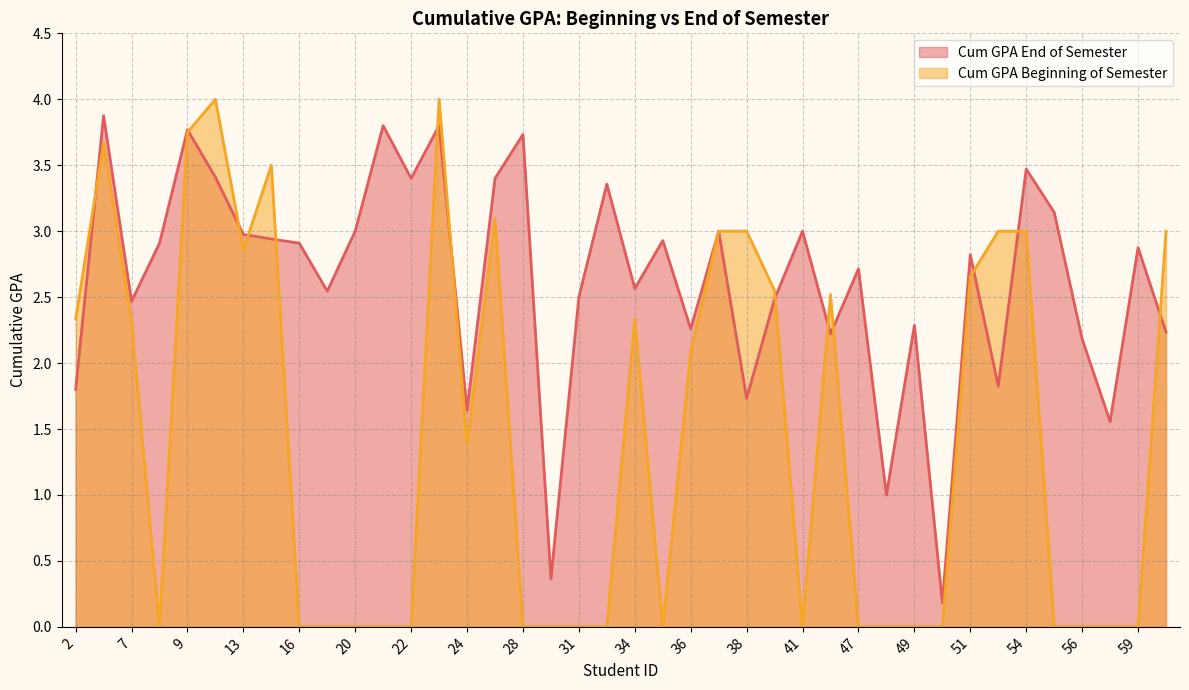

What is the difference between the highest and lowest values at 40?

0.1